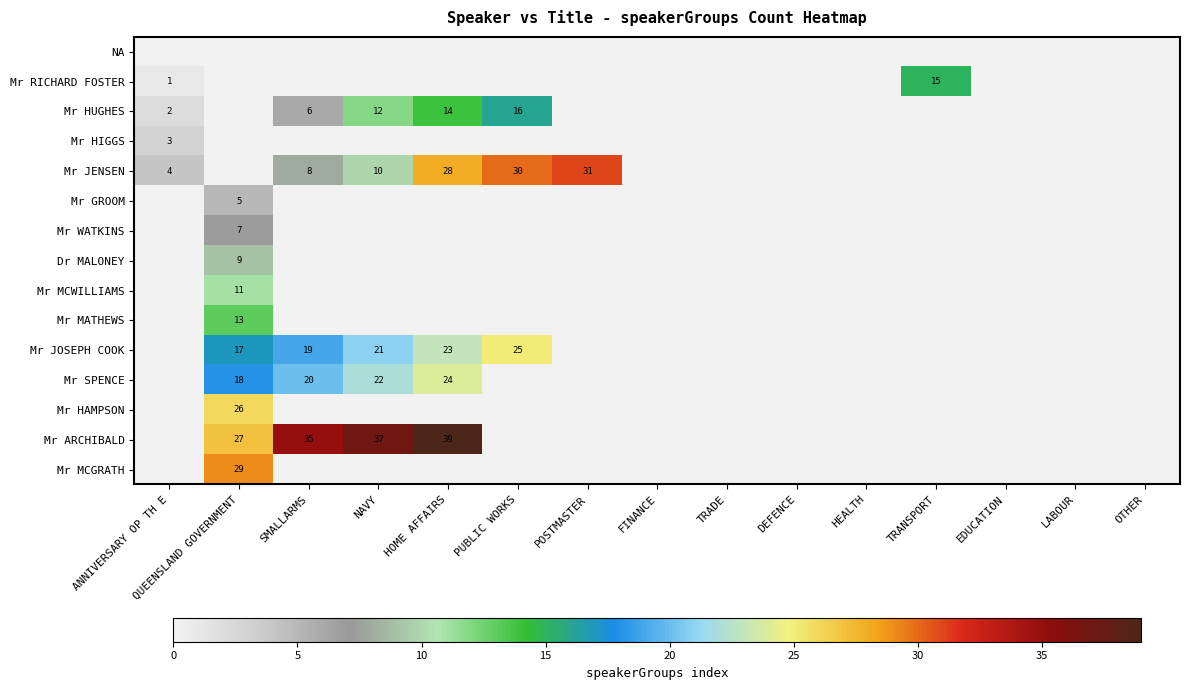

The Mr SPENCE series shows 9 at OTHER. True or false?

False